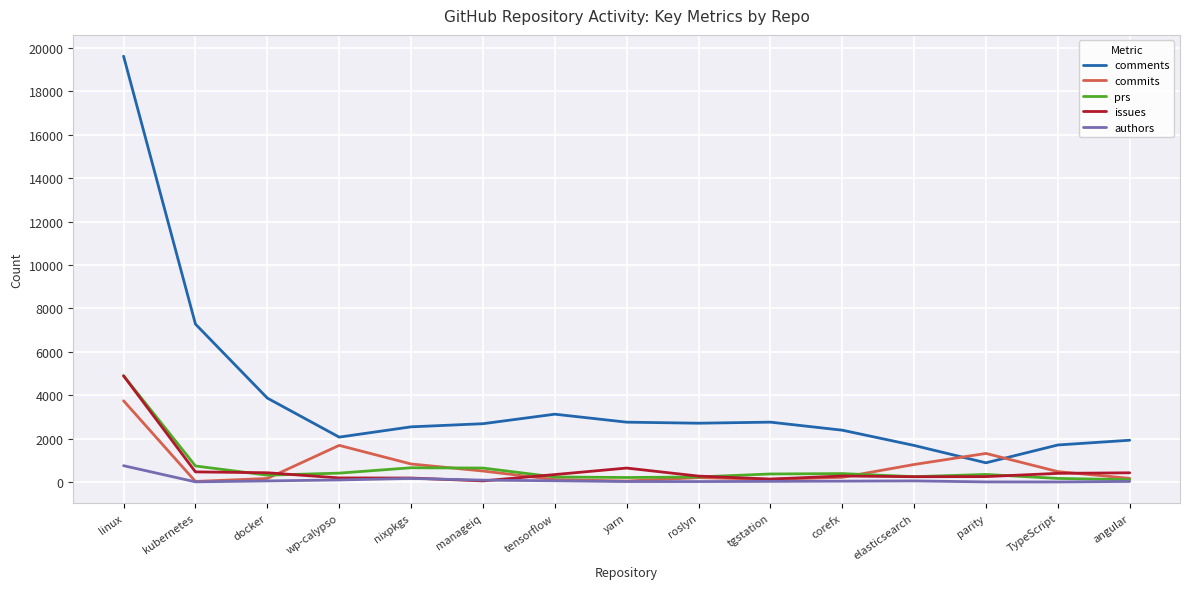

Is this an area chart (filled region under the line)?

No